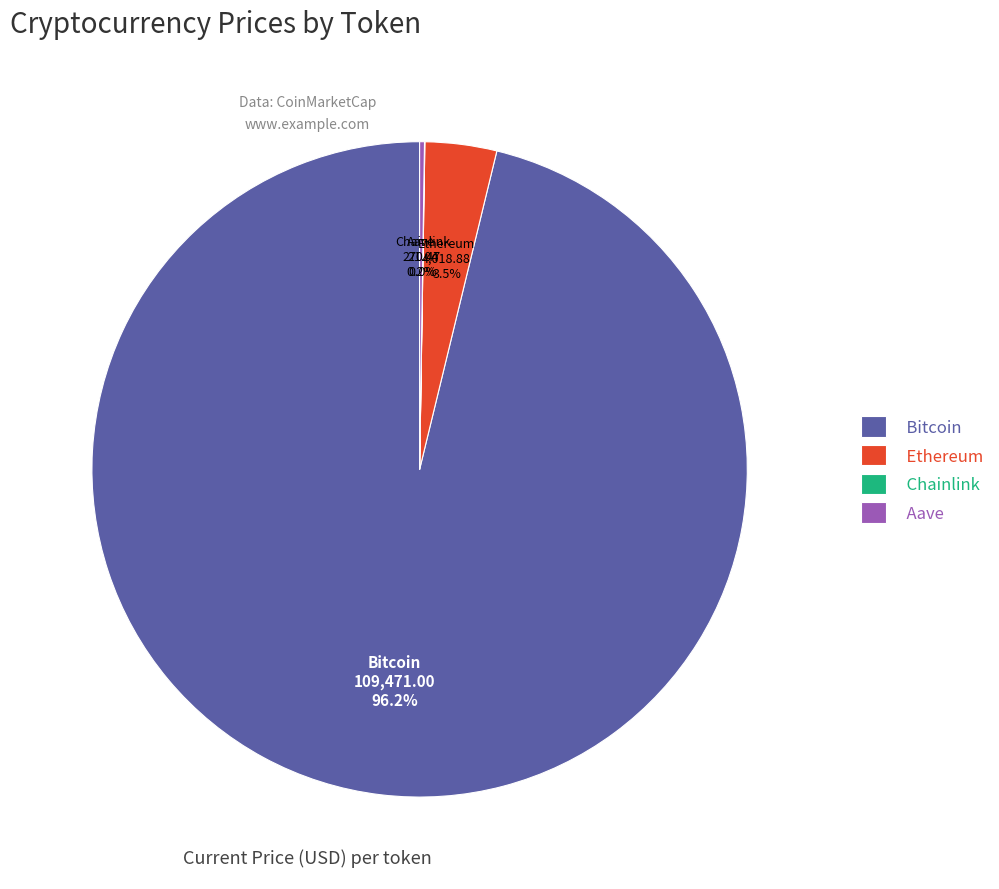

What portion of the pie excludes Ethereum?

96.5%